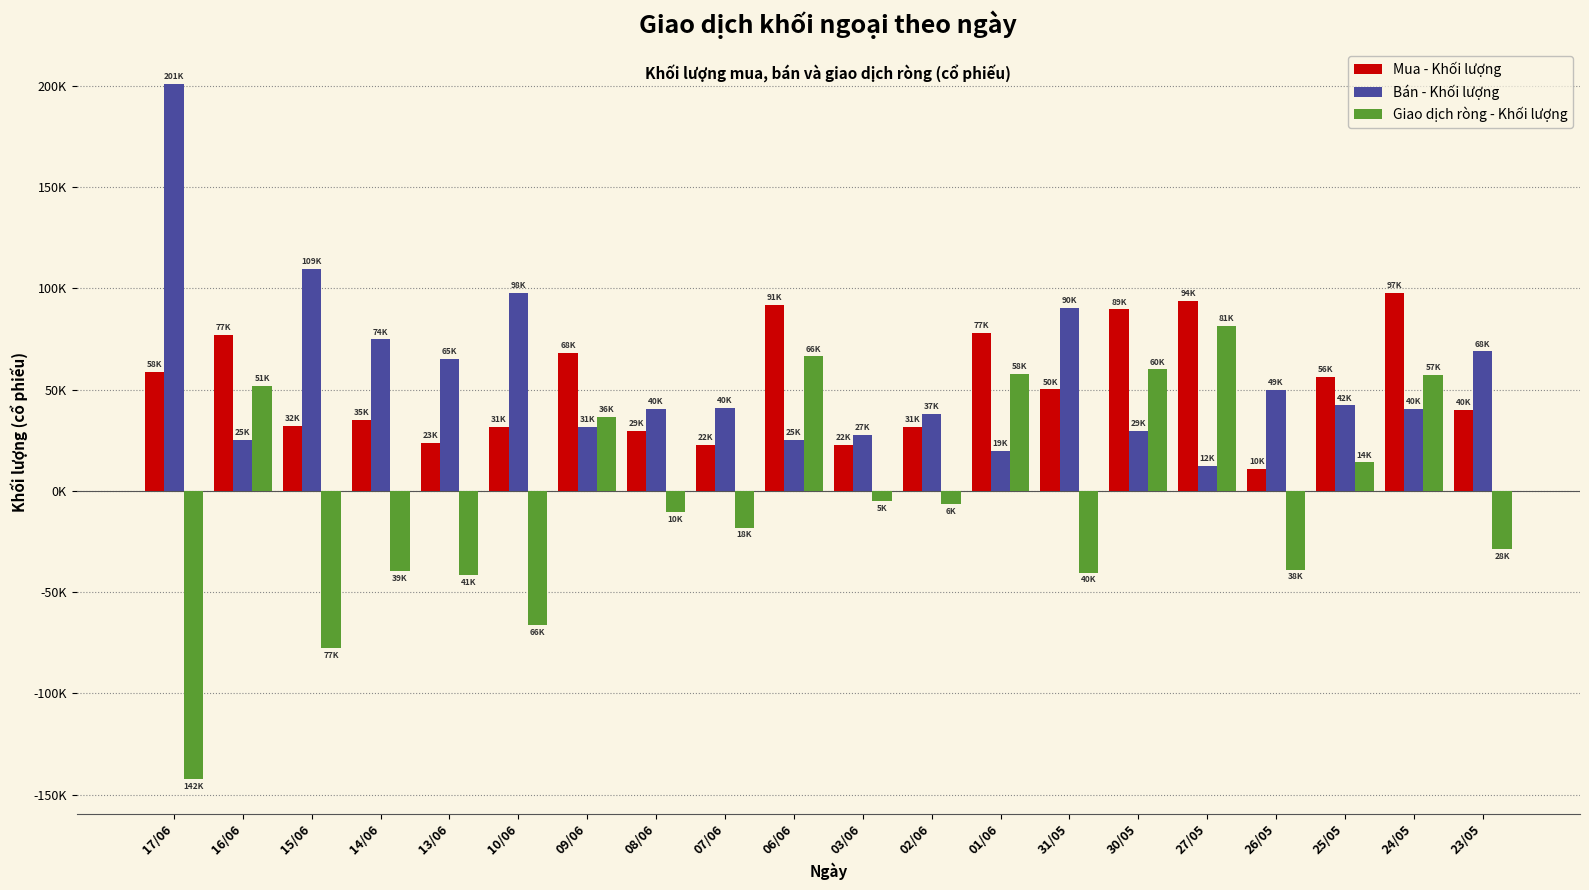

Reading right to left, list all the values displayed in this chart.

Mua - Khối lượng: 40100	97900	56300	10900	94000	89700	50200	77900	31500	22600	91700	22800	29800	68300	31700	23900	35200	32000	77200	58700
Bán - Khối lượng: 68900	40500	42200	49800	12300	29700	90500	19900	37900	27800	25300	40900	40400	31700	98000	65300	74800	109600	25400	201000
Giao dịch ròng - Khối lượng: -28800	57400	14100	-38900	81700	60000	-40300	58000	-6400	-5200	66400	-18100	-10600	36600	-66300	-41400	-39600	-77600	51800	-142300